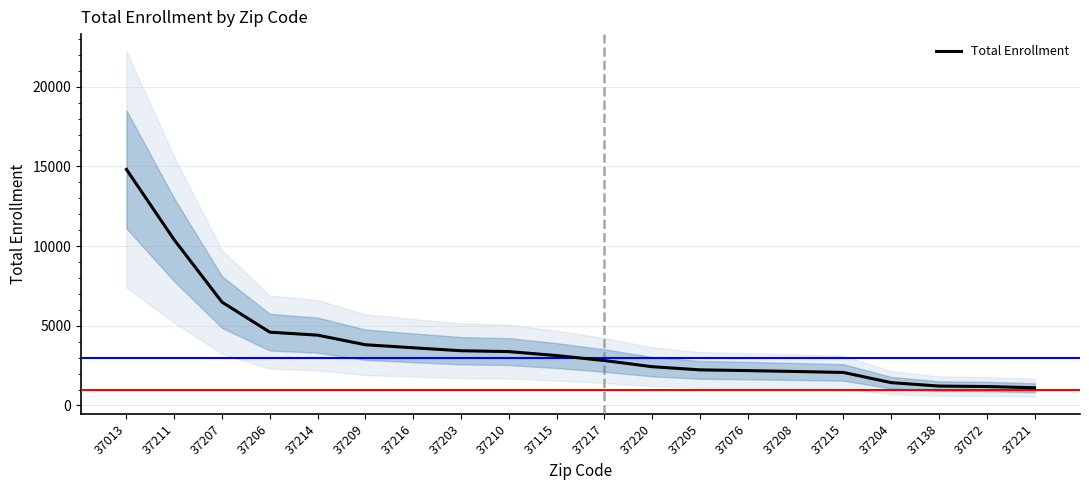

True or false: the data shows 2882 at 37076.

False